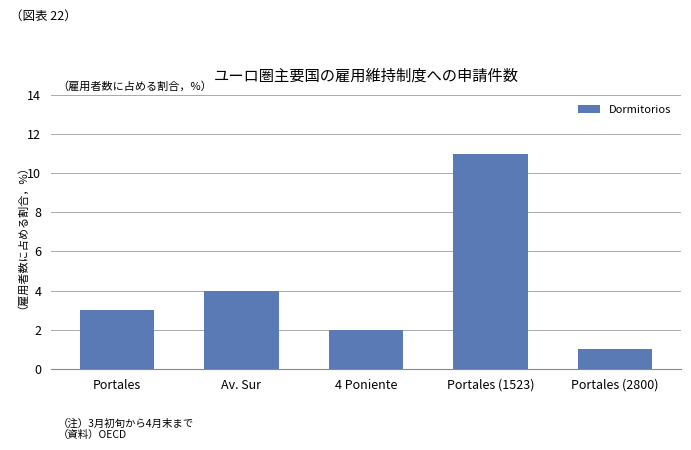

The chart shows a value of 1 at Portales (2800). True or false?

True